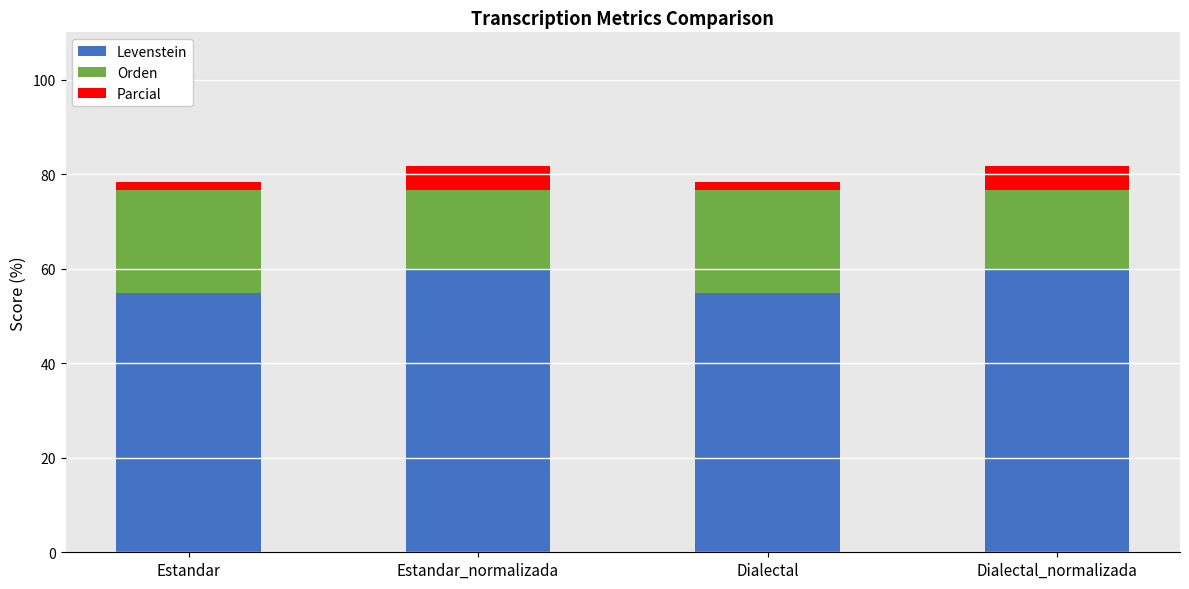

What is the average value of the Levenstein series?

57.5